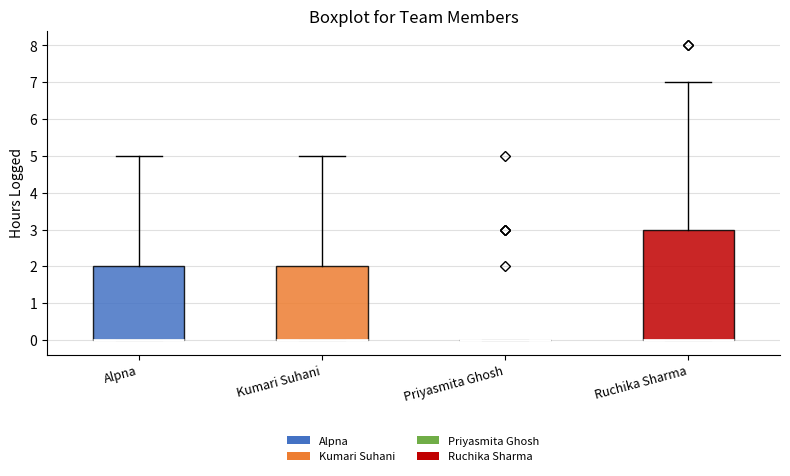

Comparing the boxes themselves (not the whiskers), which one is the tallest?

Ruchika Sharma